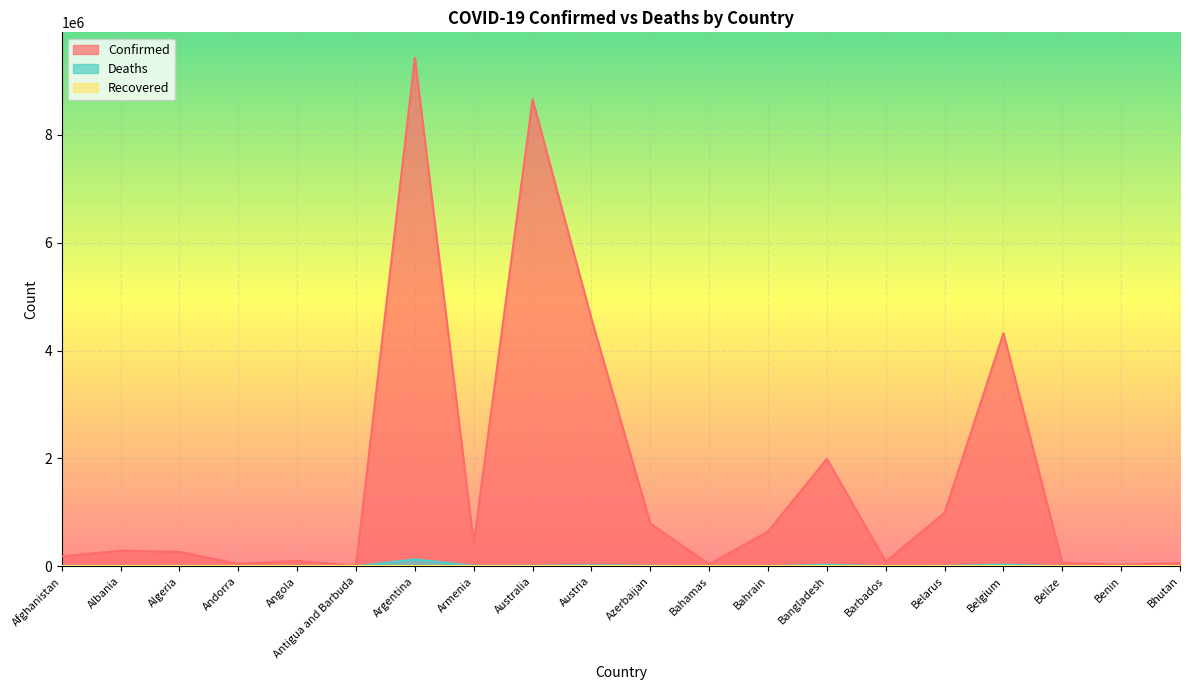

Which series has the largest total across all categories?

Confirmed